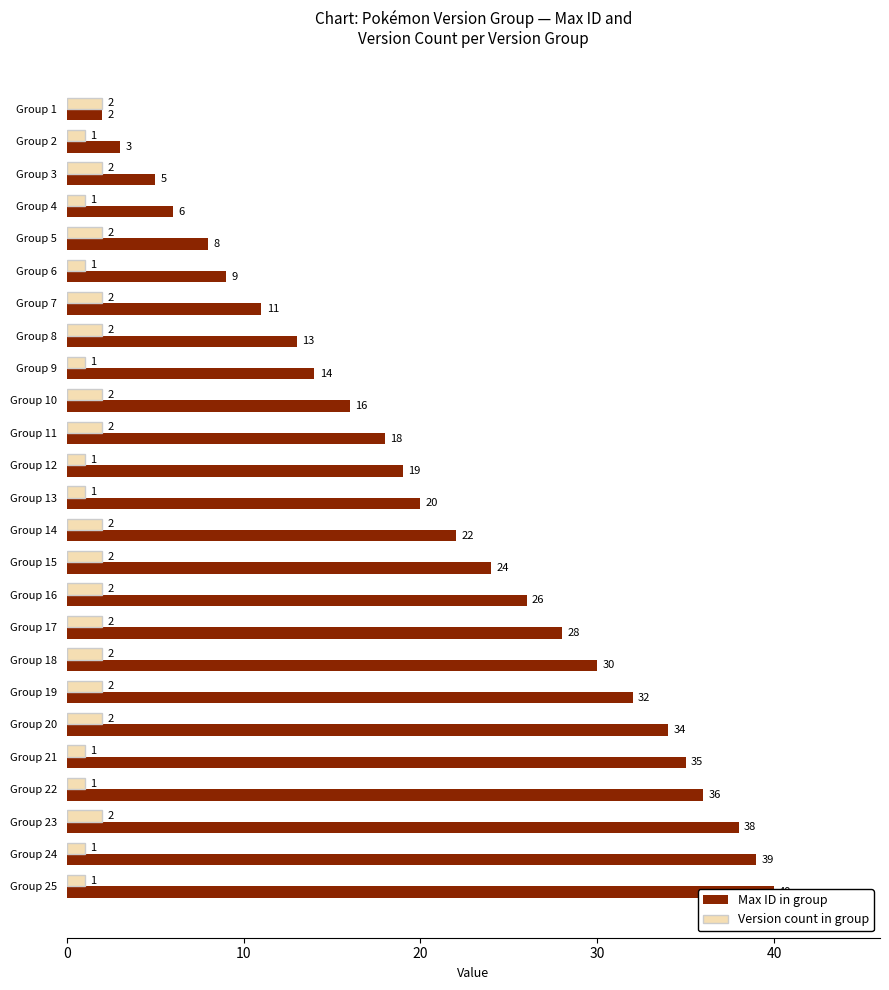

Which series has the largest range (max minus min)?

Max ID in group